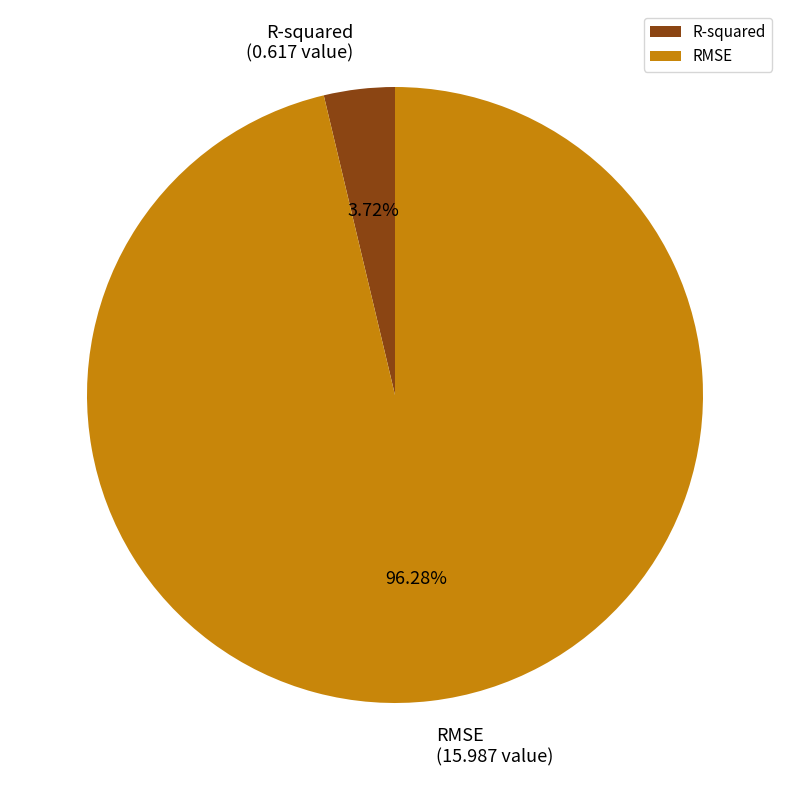

What percentage is NOT represented by RMSE?

3.7%